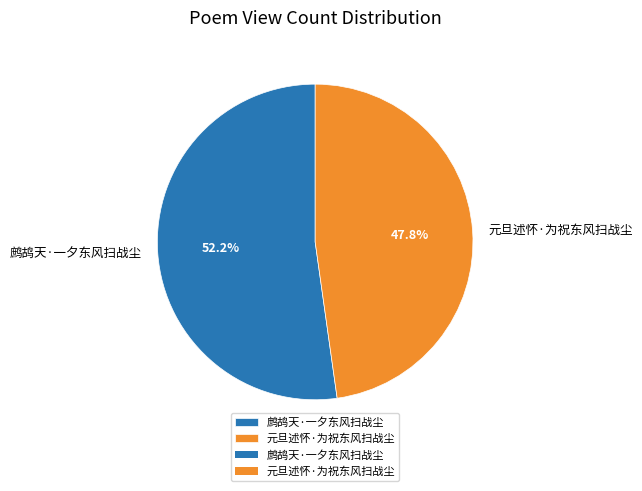

Which category has the biggest portion of the pie?

鹧鸪天·一夕东风扫战尘